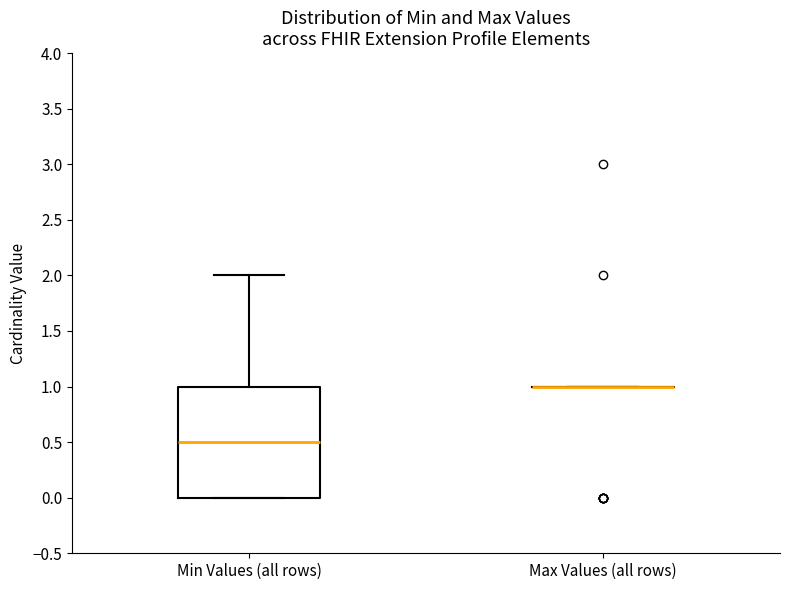

Reading left to right, read every box against the y-axis: the position of its median line, the range the box covers, and the ends of its whiskers. The values are not printed on the chart, so give them approximately, as read against the axis.

Min Values (all rows): median 0.5, box 0.0 to 1.0, whiskers 0.0 to 2.0
Max Values (all rows): box collapsed to a line at 1.0, whiskers 1.0 to 1.0